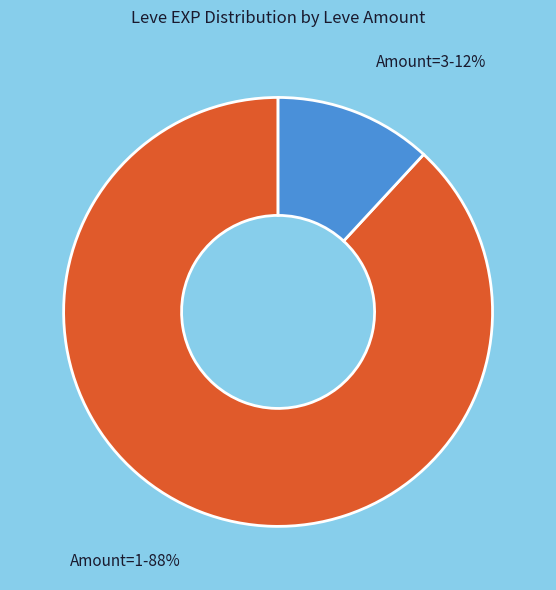

Does any single category account for the majority?

Yes